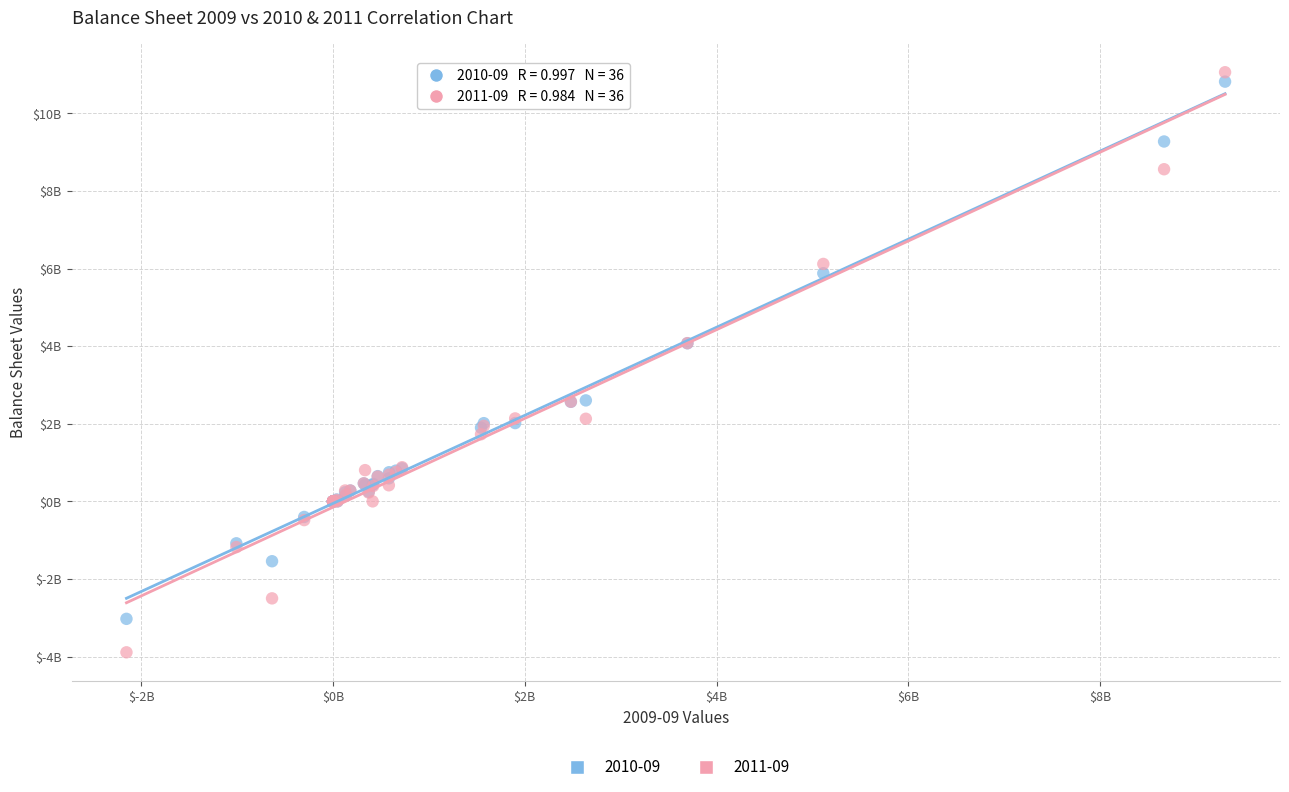

Which series has the largest Y range (max minus min)?

2011-09